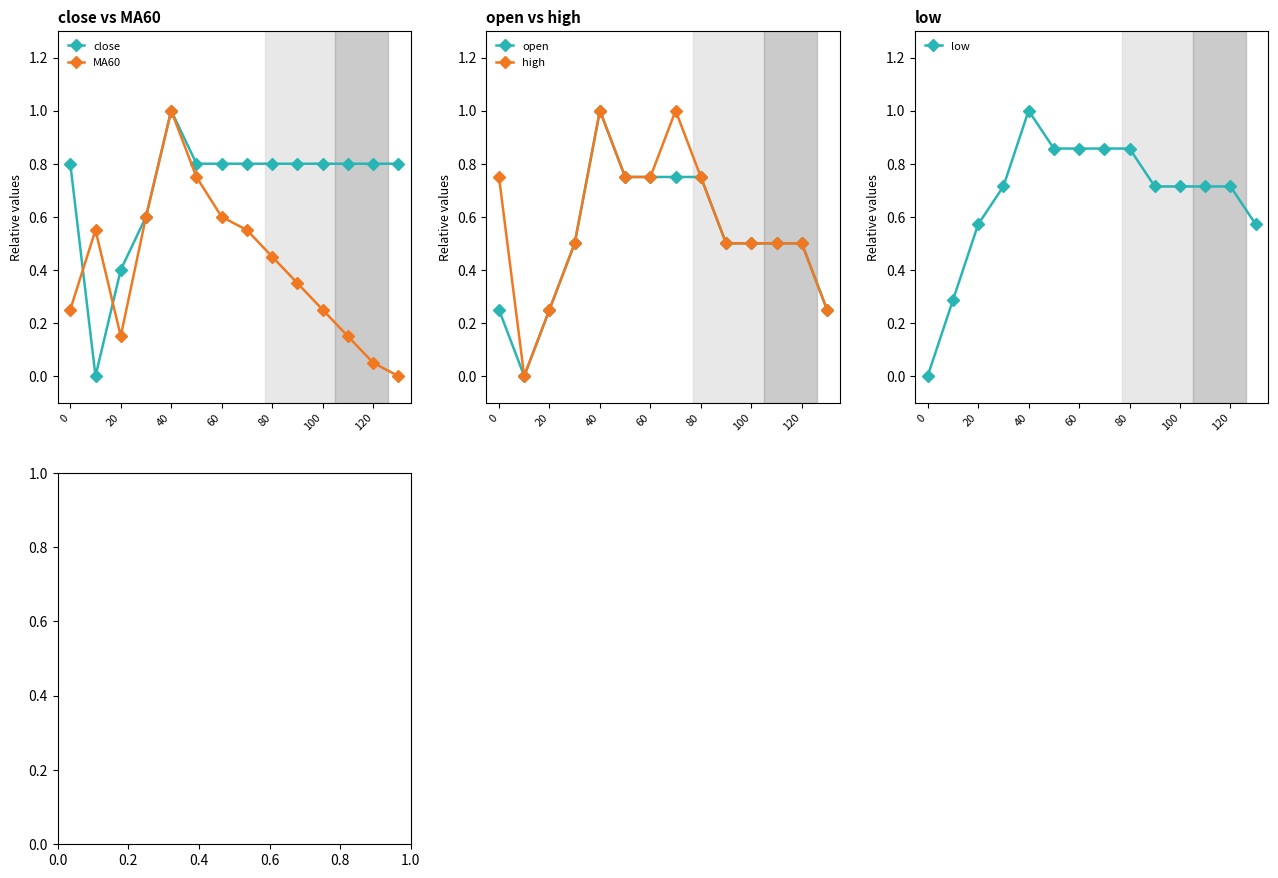

The value of close at 20 is 0.4. True or false?

True